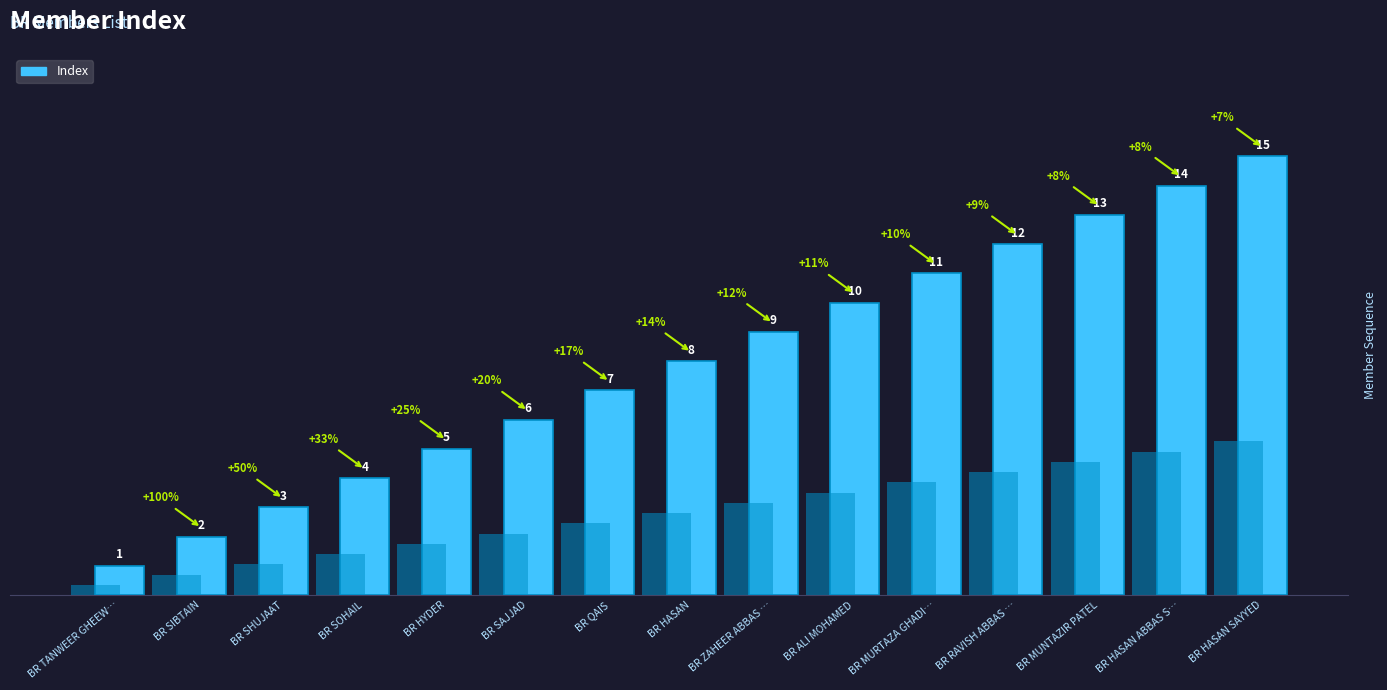

Reading left to right, what are all the values shown in this chart?

1	2	3	4	5	6	7	8	9	10	11	12	13	14	15